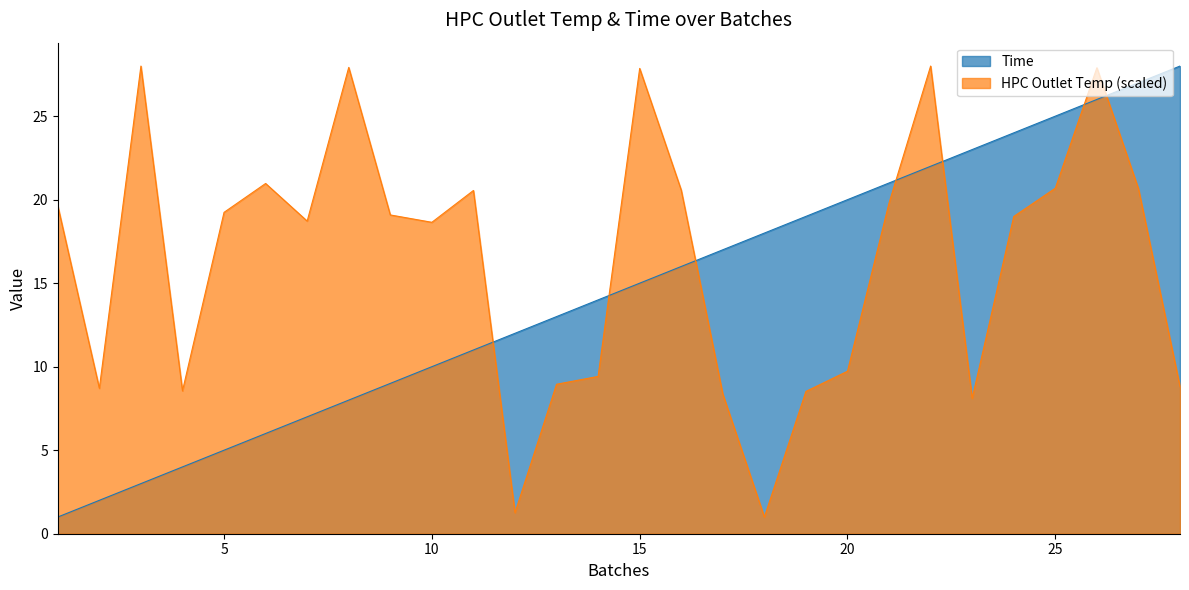

True or false: Time has more than 2 points higher than both neighbors.

False